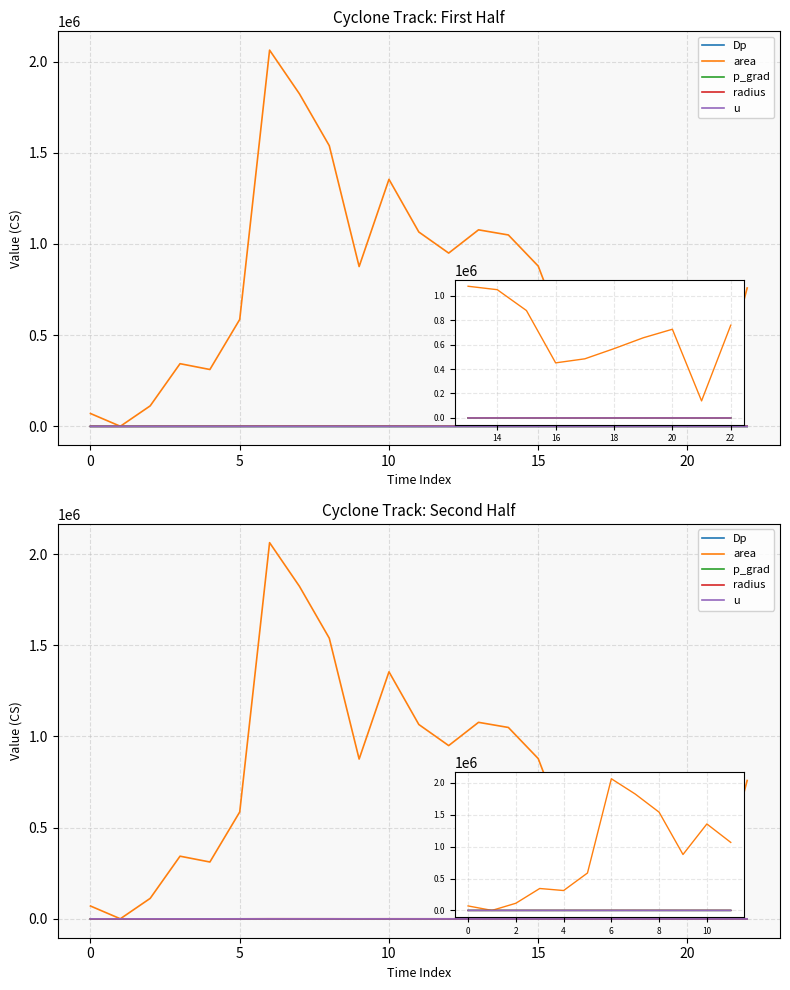

What is the total value across all series at 22?

759246.5